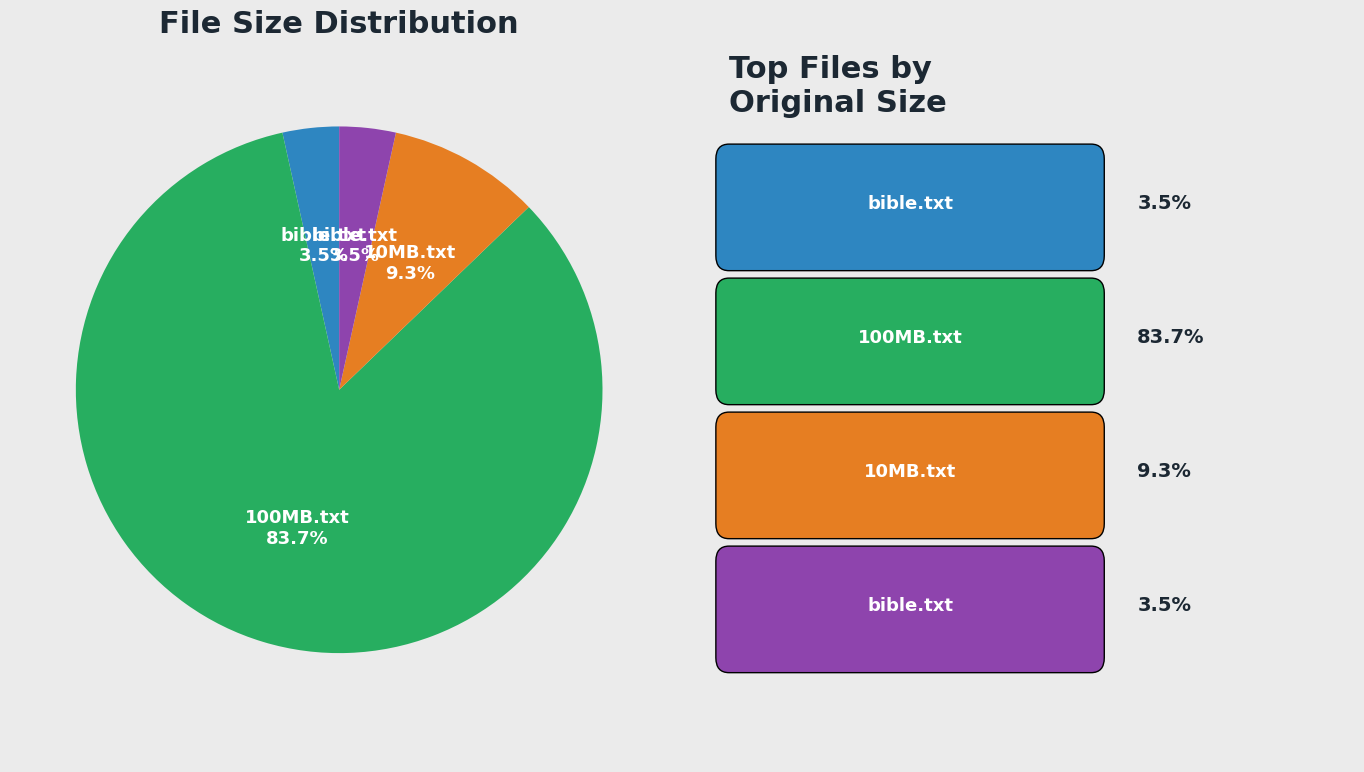

Does any single category account for the majority?

Yes